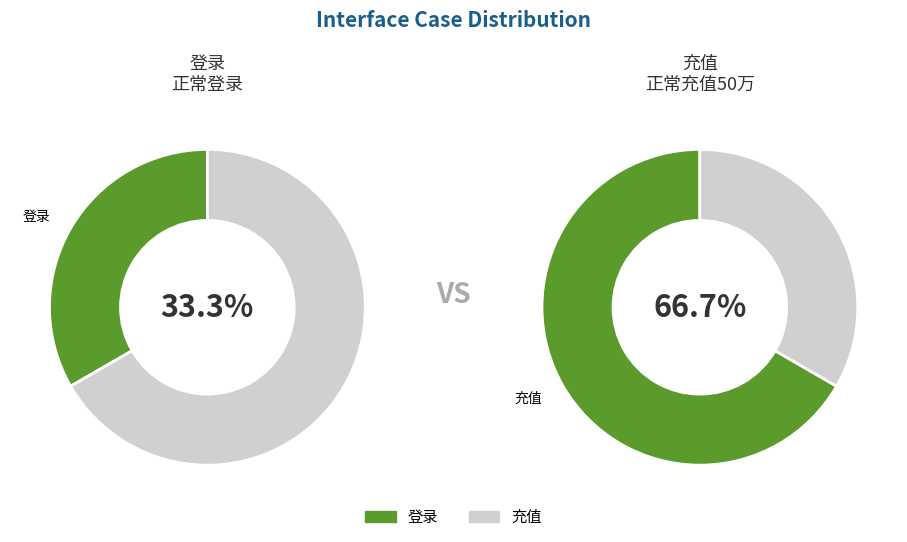

True or false: 登录 accounts for 46% of the total.

False